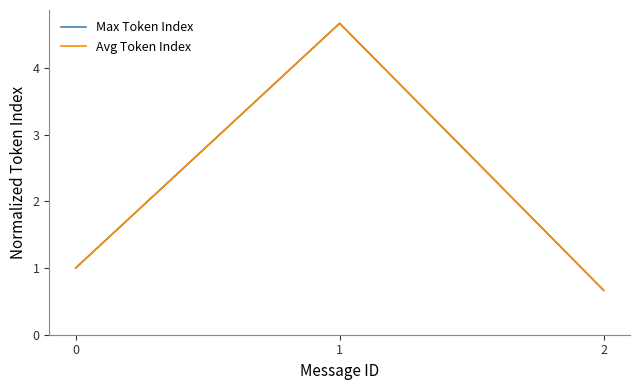

Does the chart have visible grid lines?

No